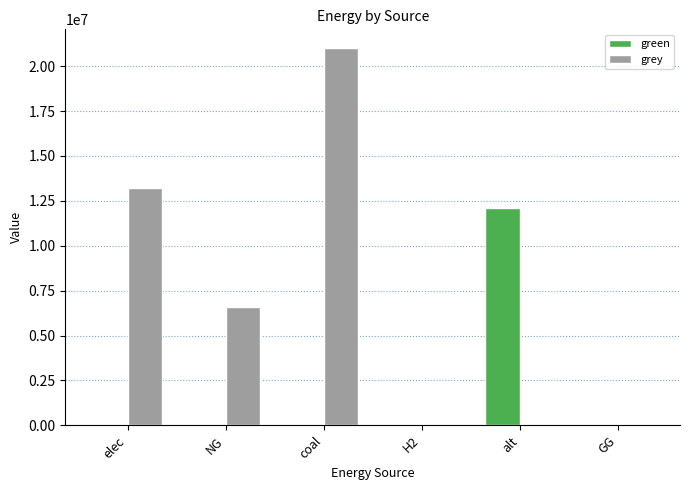

What are all the series names shown in the legend?

green, grey